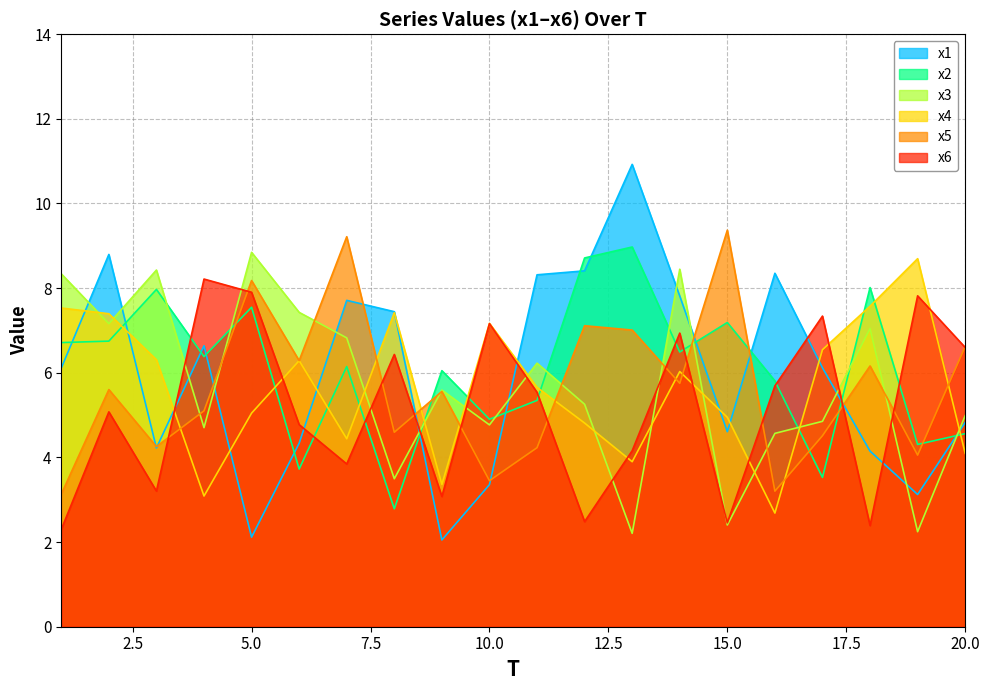

Which series has the widest spread of values?

x1